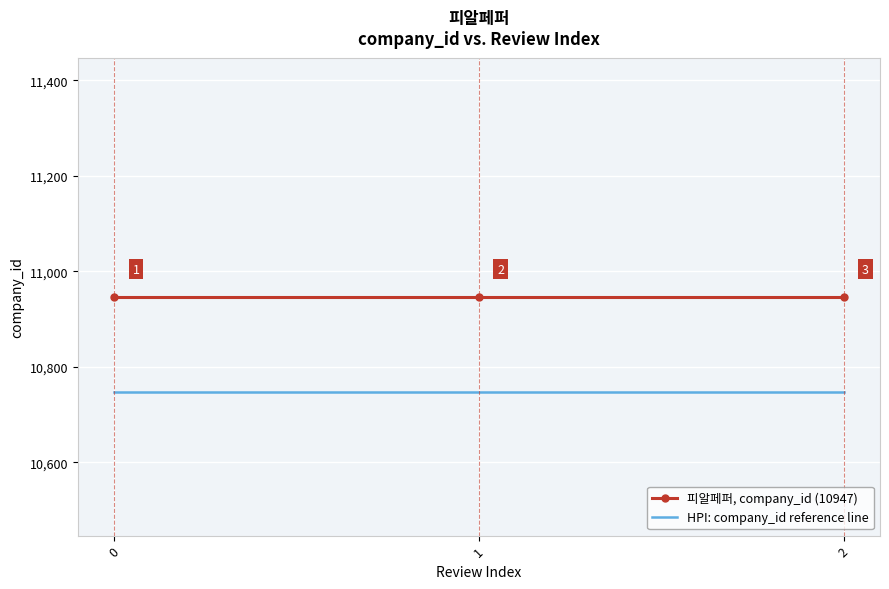

Reading left to right, transcribe all the data shown in this chart.

피알페퍼, company_id (10947): 10947	10947	10947
HPI: company_id reference line: 10747	10747	10747